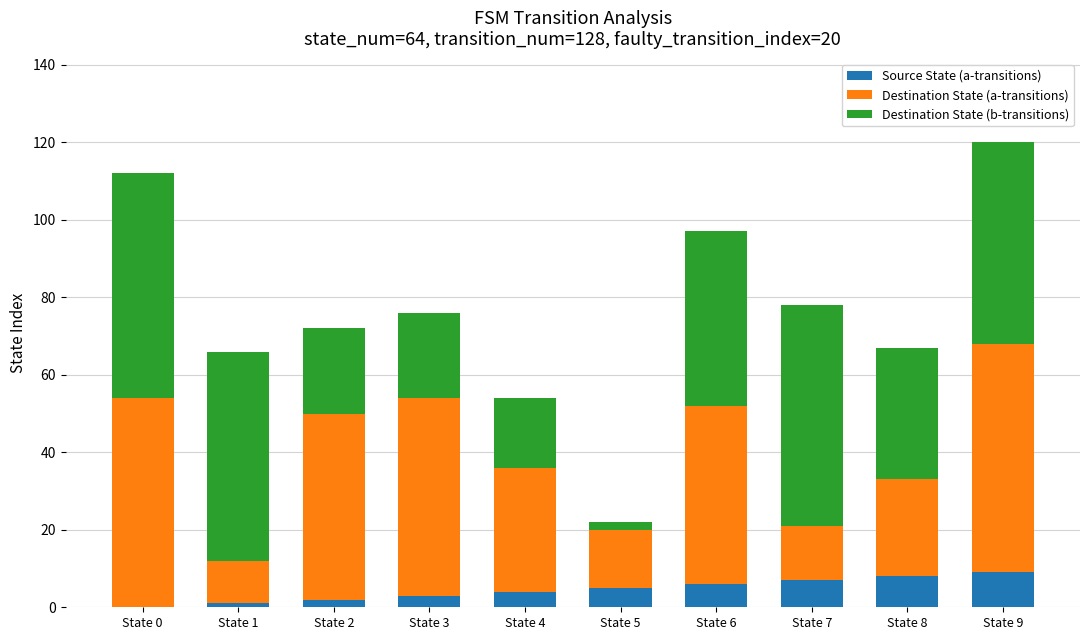

Reading right to left, what are the values for Source State (a-transitions)?

State 9=9	State 8=8	State 7=7	State 6=6	State 5=5	State 4=4	State 3=3	State 2=2	State 1=1	State 0=0